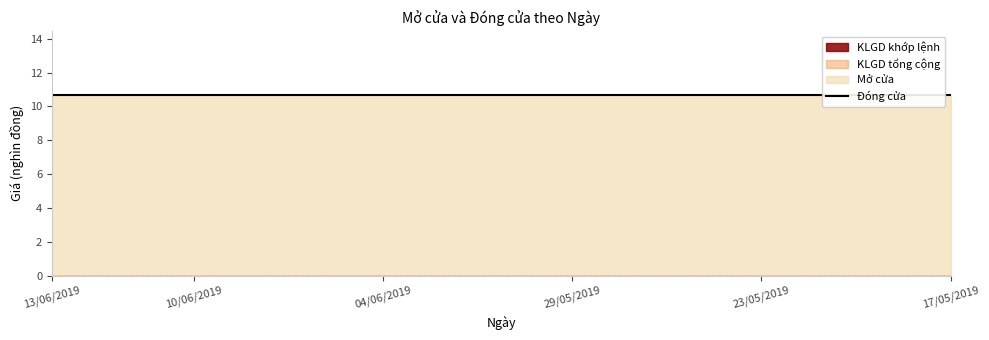

How many categories are shown in the chart?

20